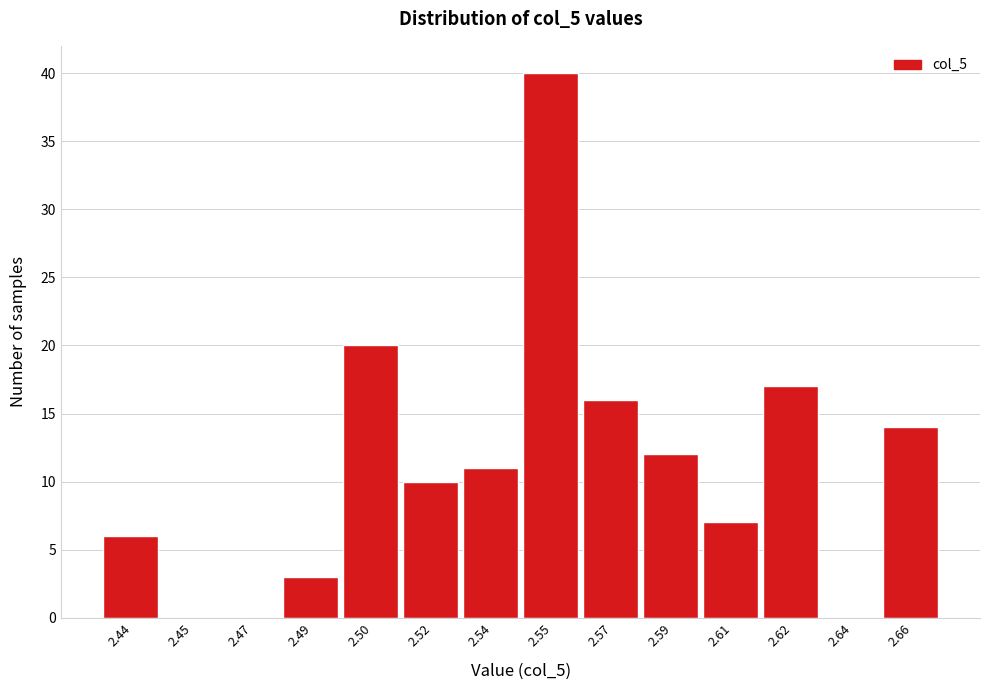

Reading left to right, list all the values displayed in this chart.

2.44=6	2.45=0	2.47=0	2.49=3	2.50=20	2.52=10	2.54=11	2.55=40	2.57=16	2.59=12	2.61=7	2.62=17	2.64=0	2.66=14